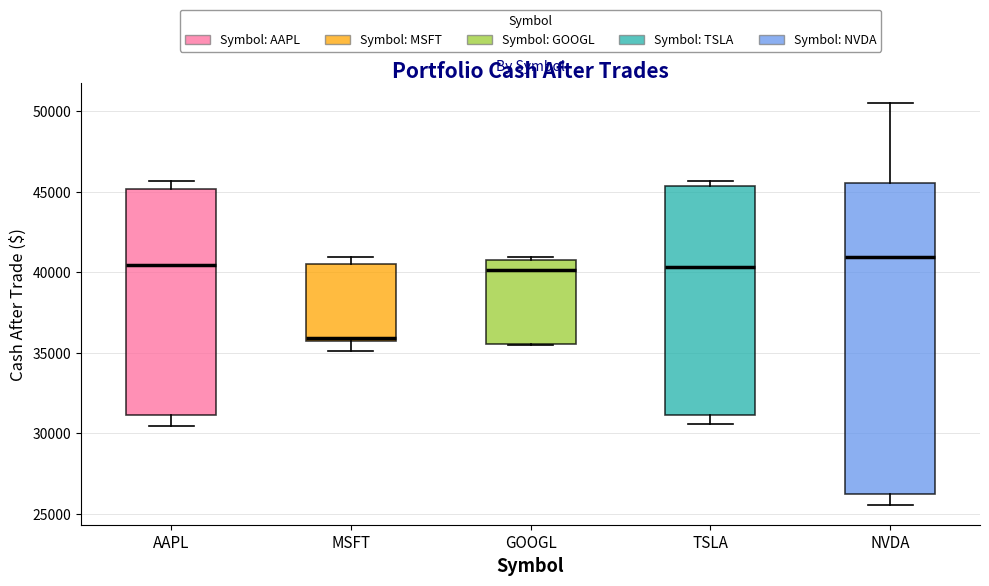

Reading left to right, read every box against the y-axis: the position of its median line, the range the box covers, and the ends of its whiskers. The values are not printed on the chart, so give them approximately, as read against the axis.

AAPL: median 40500, box 31000 to 45000, whiskers 30500 to 45500
MSFT: median 36000, box 35500 to 40500, whiskers 35000 to 41000
GOOGL: median 40000, box 35500 to 40500, whiskers 35500 to 41000
TSLA: median 40500, box 31000 to 45500, whiskers 30500 to 45500 (just above the box's upper edge)
NVDA: median 41000, box 26000 to 45500, whiskers 25500 to 50500